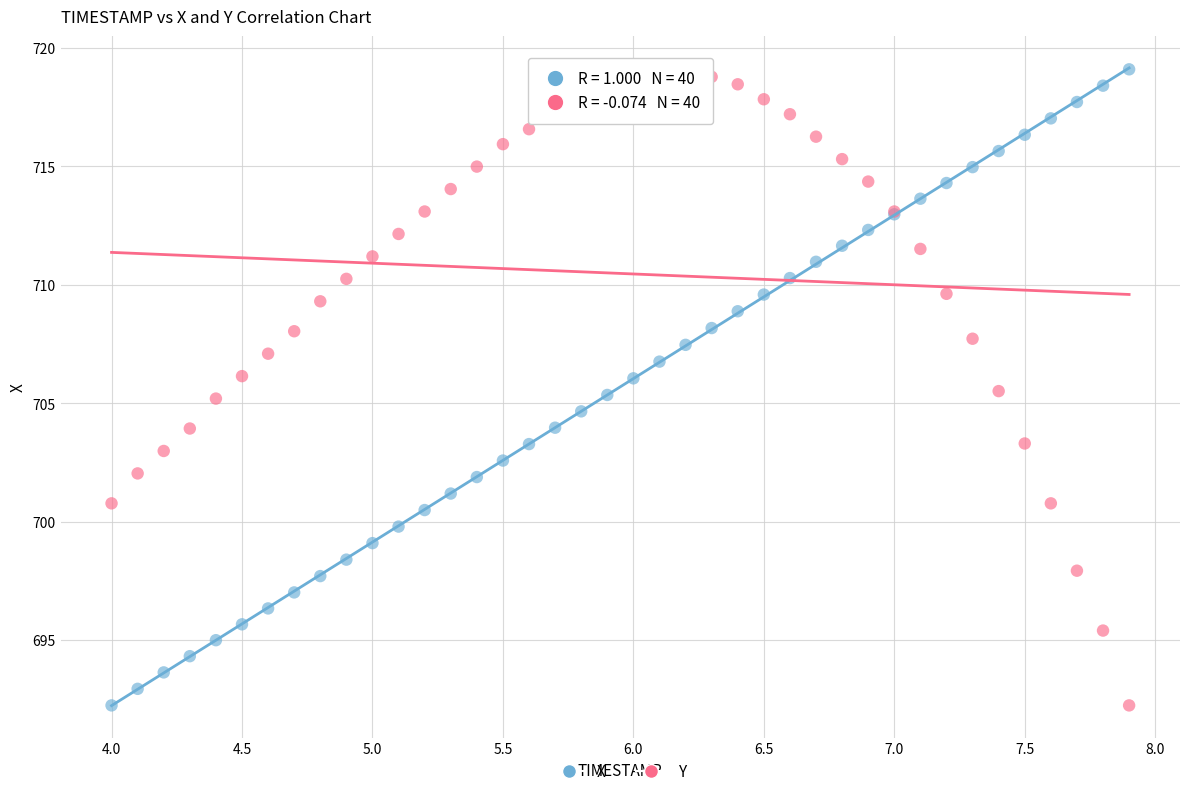

What is the X range (max minus min) for the scatter plot?

3.9